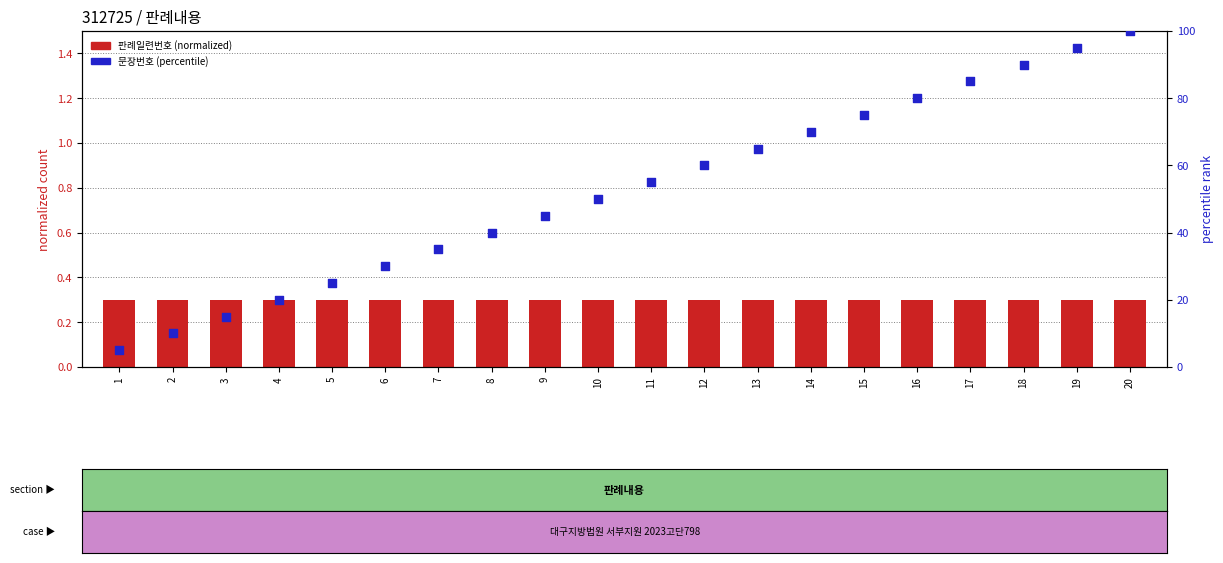

At which category is the sum across all series the highest?

20